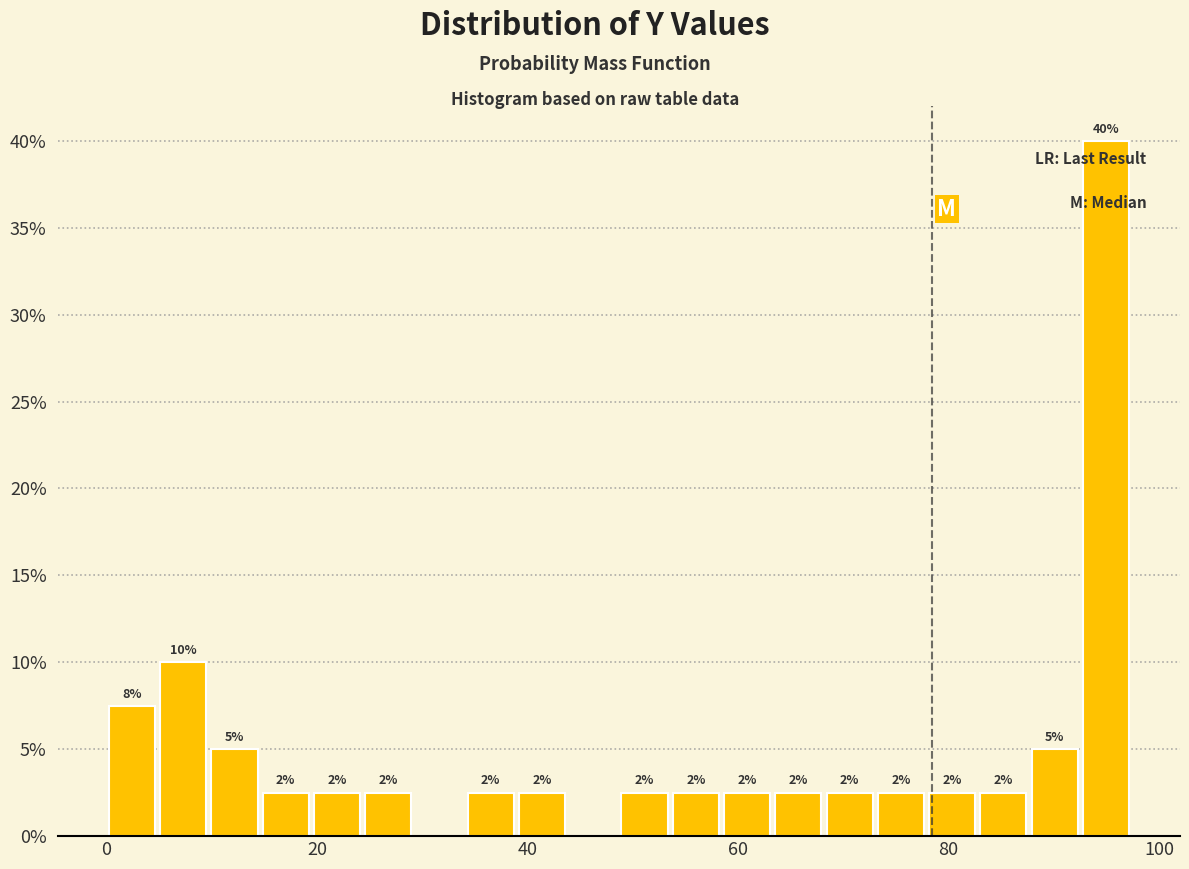

Around what value on the x-axis is the tallest bar? Give the approximate position of its centre, as read against the axis.

94